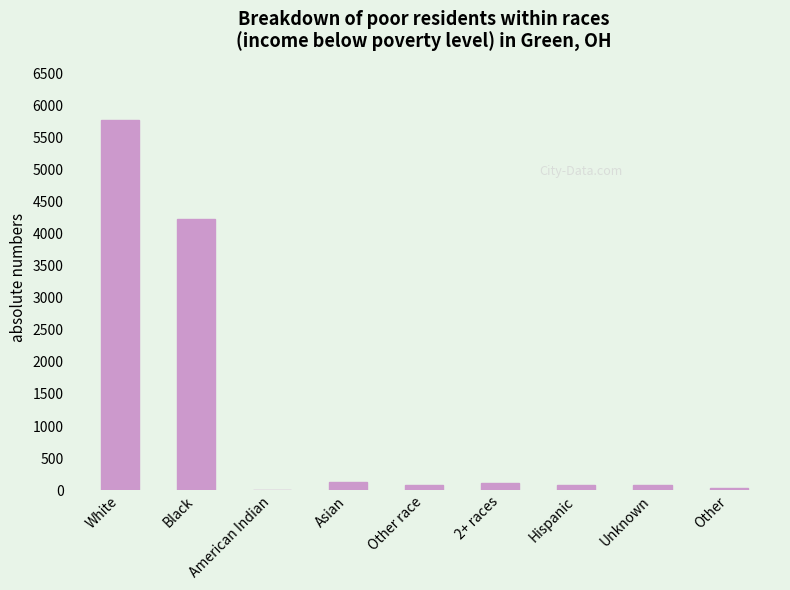

Are the bars horizontal?

No